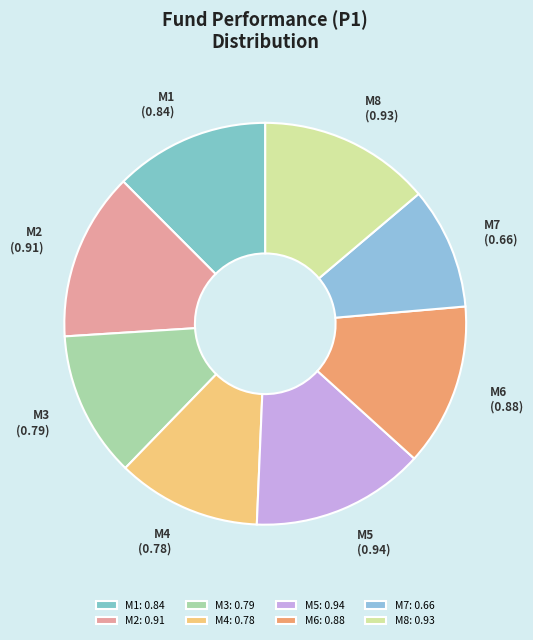

Is M2 the majority of the pie?

No